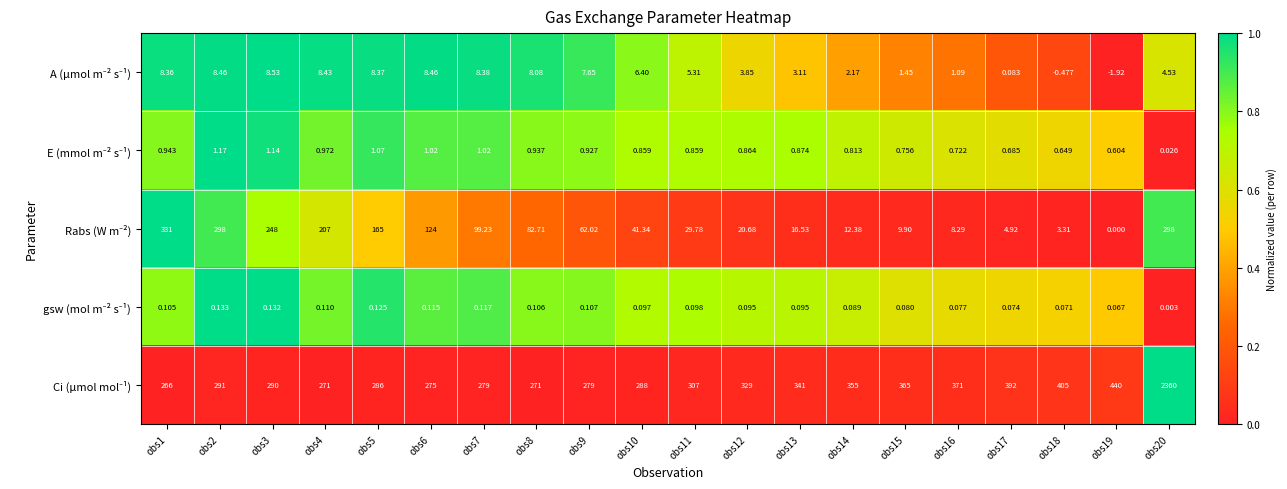

Which series changed the most between obs6 and obs9?

Rabs (W m⁻²)